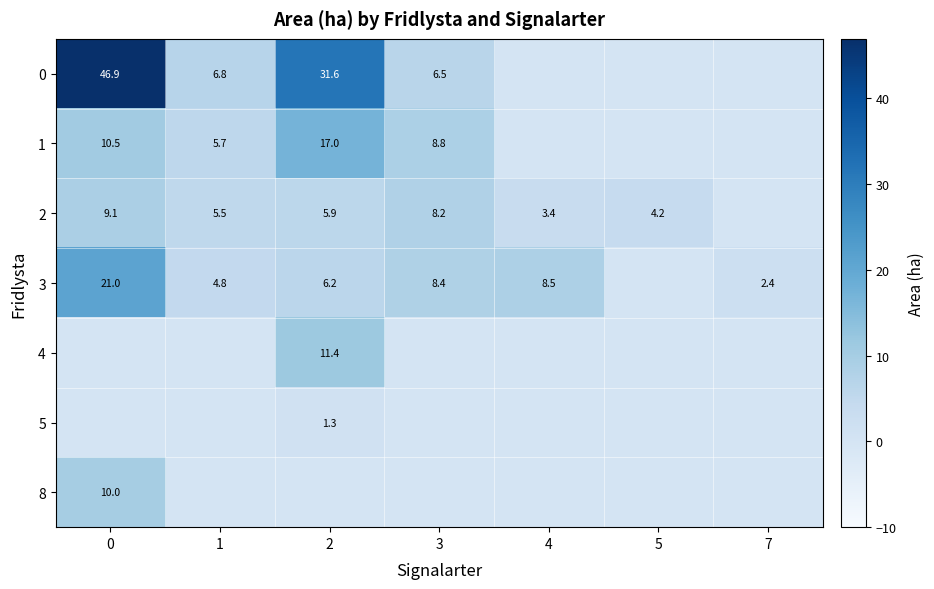

What is the sum of the 0 values at 1 and 2?

38.4